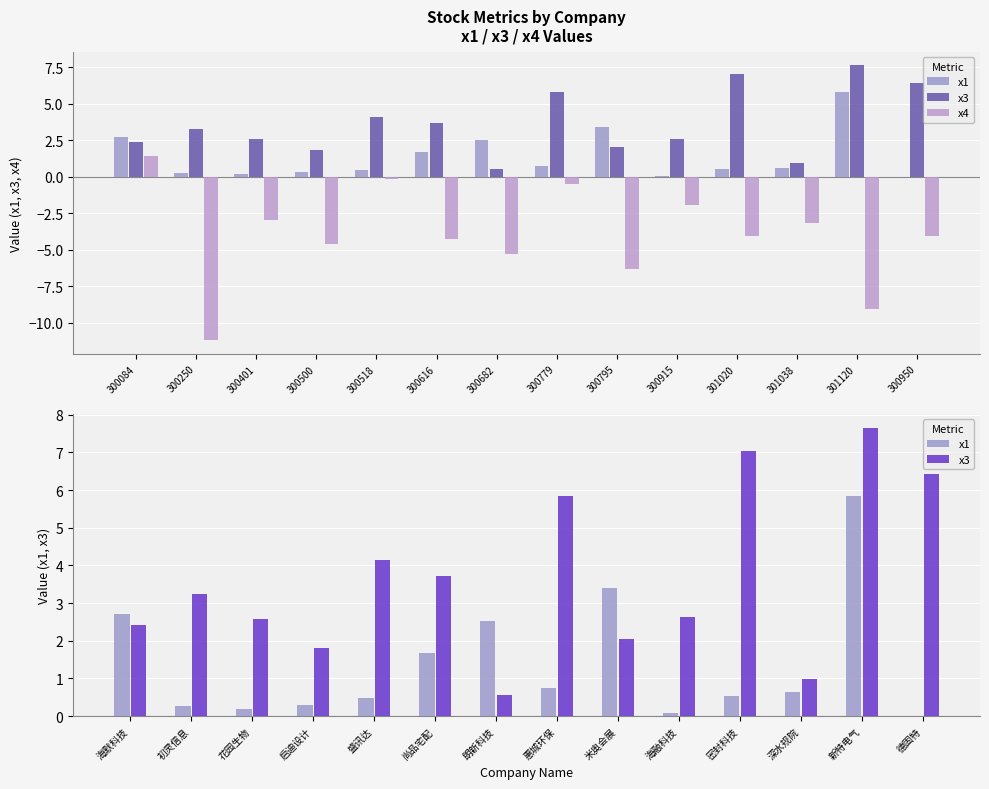

Which series changed the most between 301038 and 301120?

x3